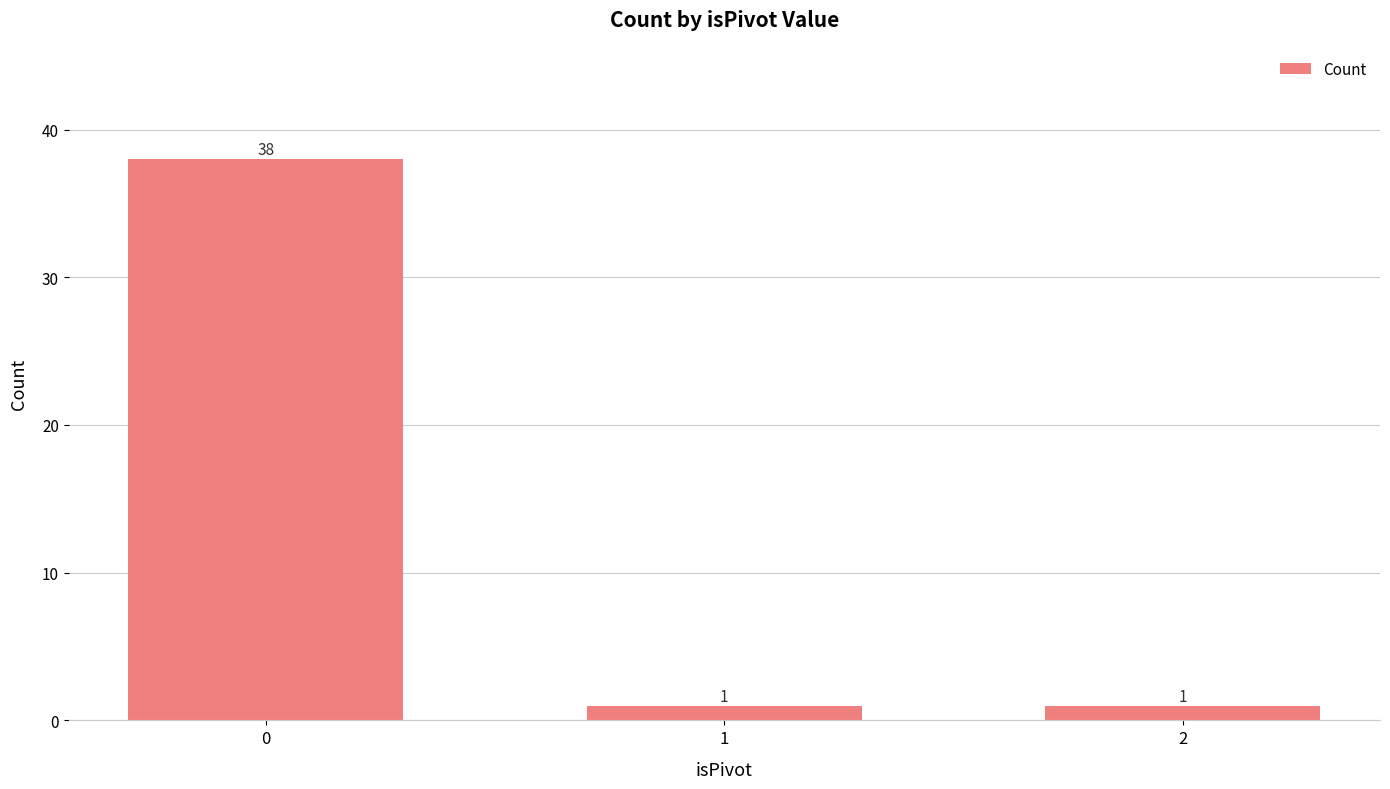

What is the sum of the values at 1 and 0?

39